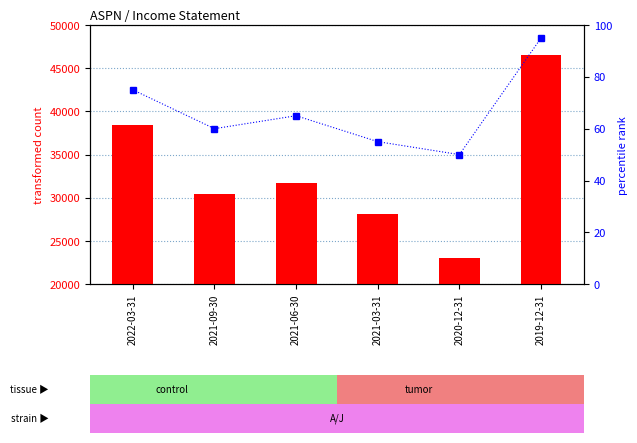

What is the value of the transformed count bar at the 3rd from the left?

31700